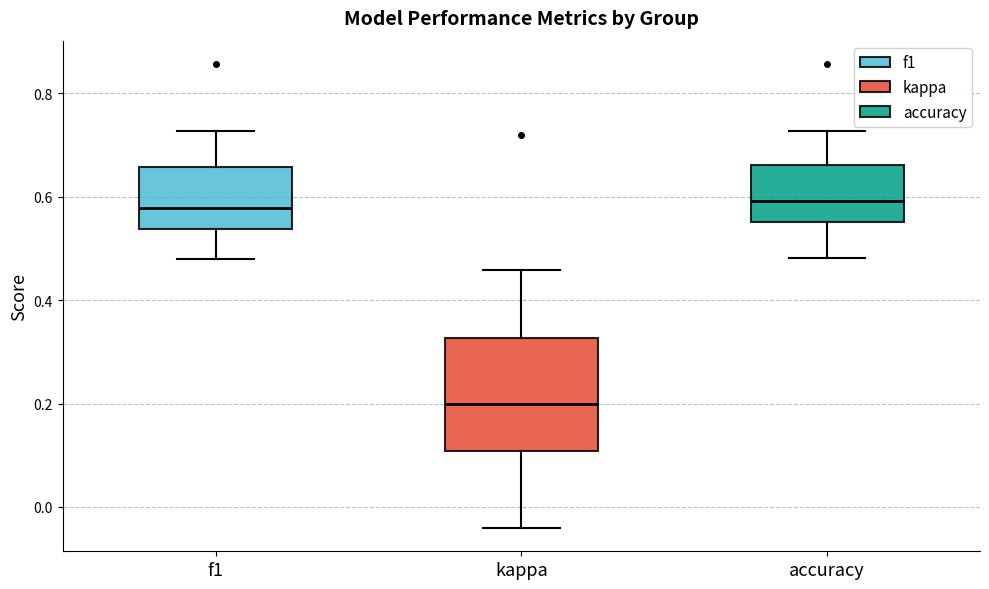

Comparing the boxes themselves (not the whiskers), which one is the tallest?

kappa